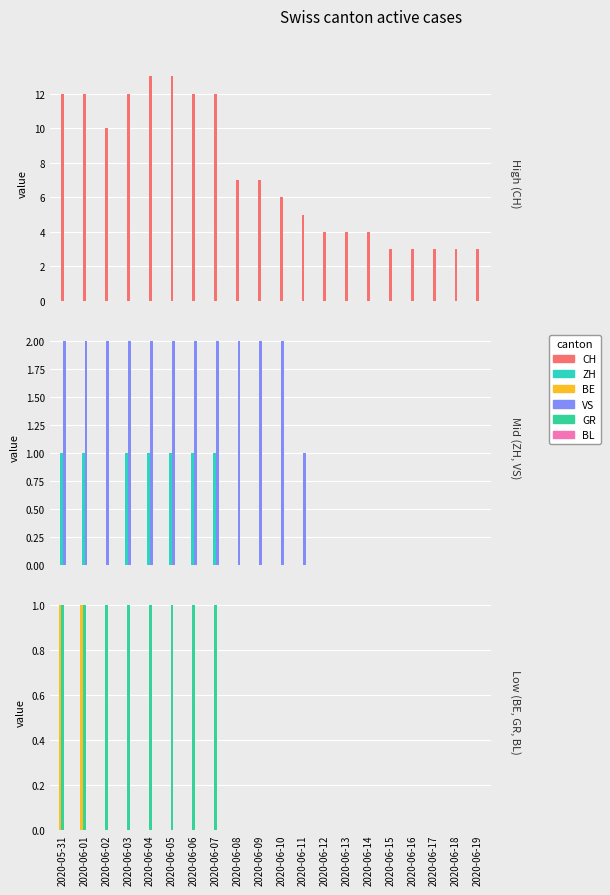

Is the value of BE at 2020-06-09 greater than the value of CH at 2020-06-09?

No